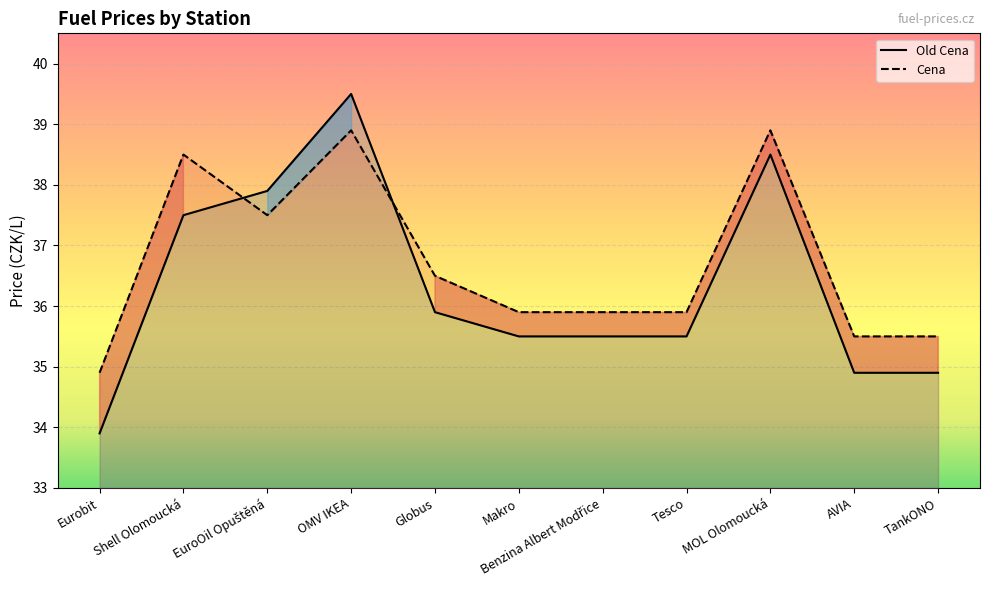

What is the difference between the maximum and second lowest values in the Old Cena series?

4.6